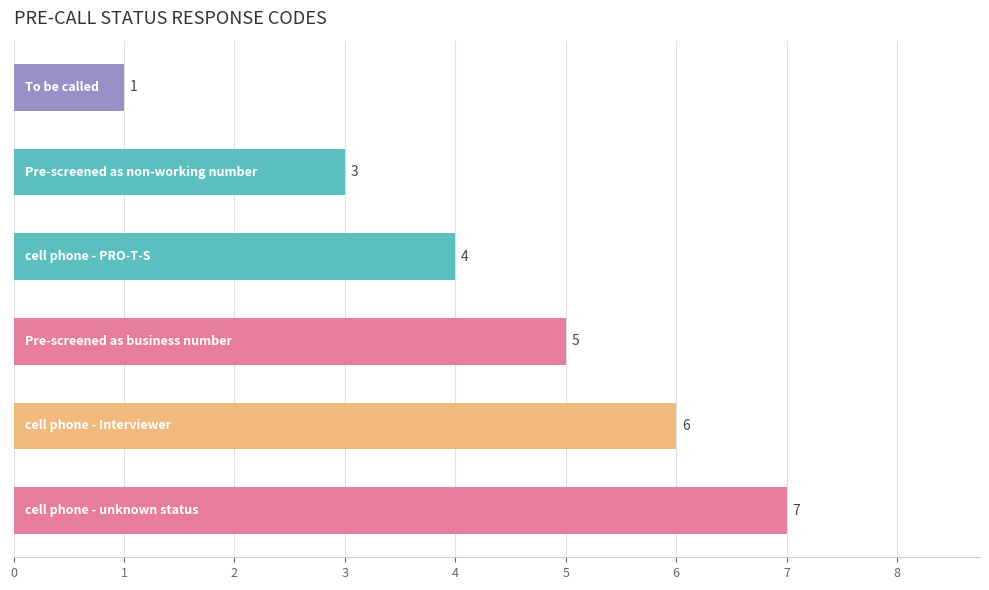

Count the values in the range 3 to 6.

4